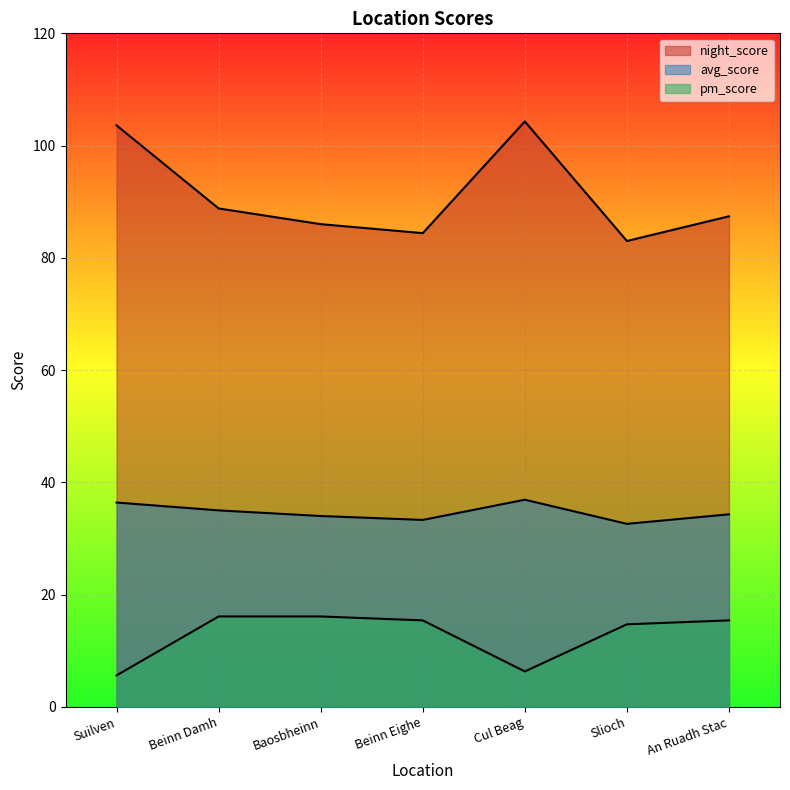

What is the difference between the maximum and second lowest values in the night_score series?

19.9